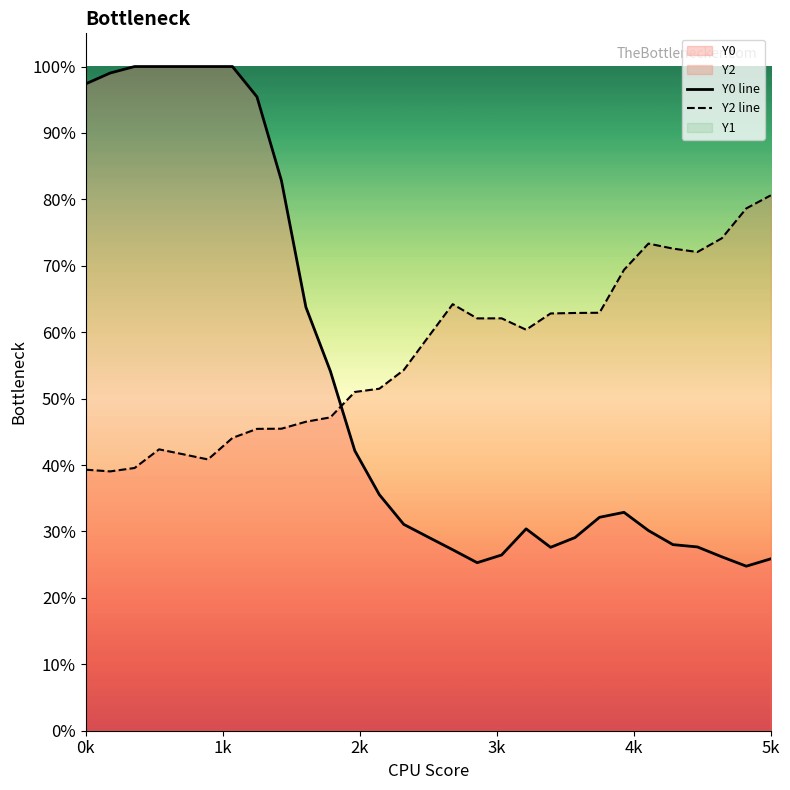

At how many categories does at least one series exceed 0?

29